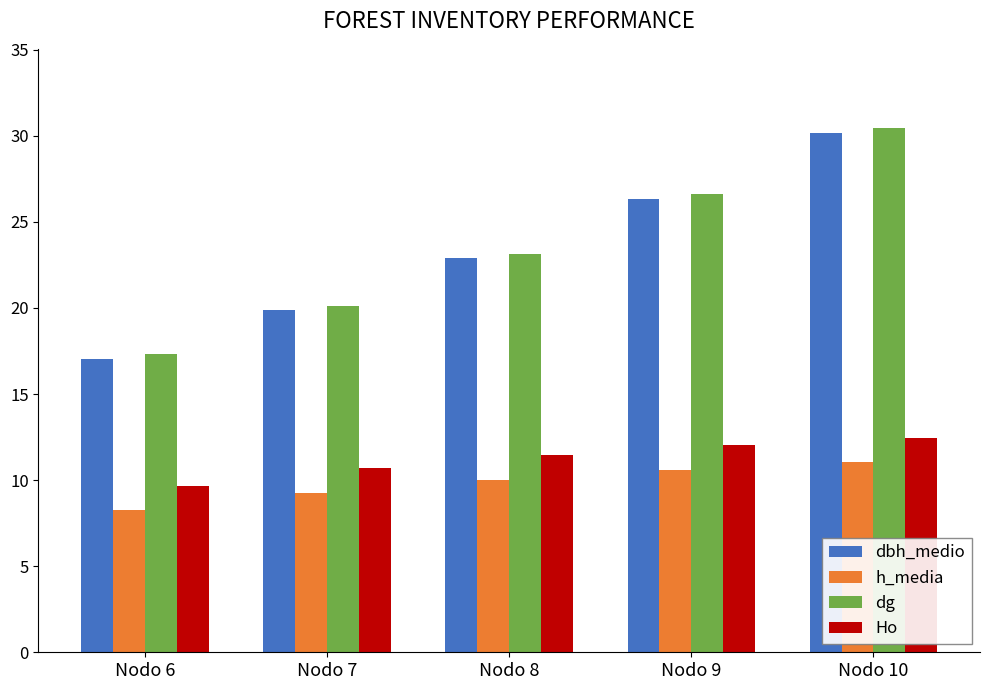

How many bars are there in total?

20